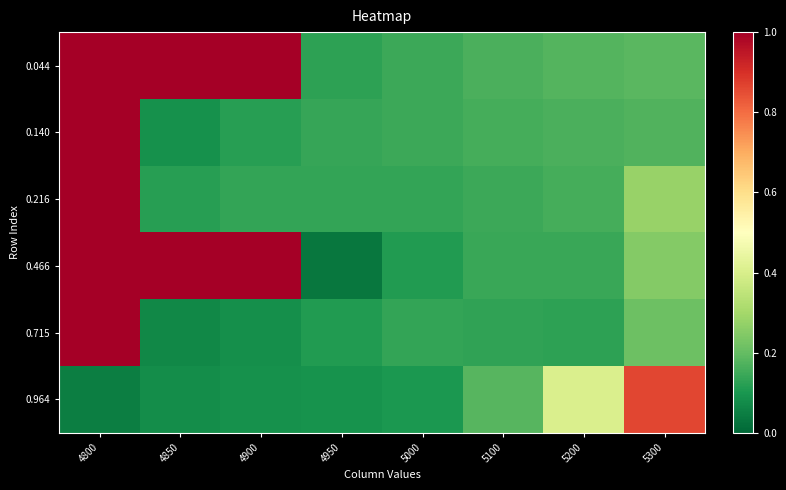

Reading left to right, extract all data points from this chart.

0.044: 4800=1.0	4850=1.0	4900=1.0	4950=0.1	5000=0.1	5100=0.2	5200=0.2	5300=0.2
0.140: 4800=1.0	4850=0.1	4900=0.1	4950=0.1	5000=0.1	5100=0.2	5200=0.2	5300=0.2
0.216: 4800=1.0	4850=0.1	4900=0.1	4950=0.1	5000=0.1	5100=0.1	5200=0.2	5300=0.3
0.466: 4800=1.0	4850=1.0	4900=1.0	4950=0.0	5000=0.1	5100=0.1	5200=0.1	5300=0.2
0.715: 4800=1.0	4850=0.1	4900=0.1	4950=0.1	5000=0.1	5100=0.1	5200=0.1	5300=0.2
0.964: 4800=0.1	4850=0.1	4900=0.1	4950=0.1	5000=0.1	5100=0.2	5200=0.4	5300=0.9